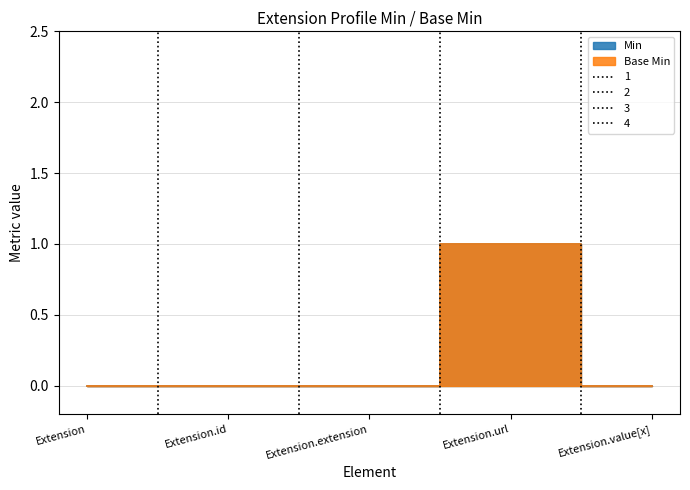

Reading right to left, transcribe all the data shown in this chart.

Min: Extension.value[x]=0	Extension.url=1	Extension.extension=0	Extension.id=0	Extension=0
Base Min: Extension.value[x]=0	Extension.url=1	Extension.extension=0	Extension.id=0	Extension=0